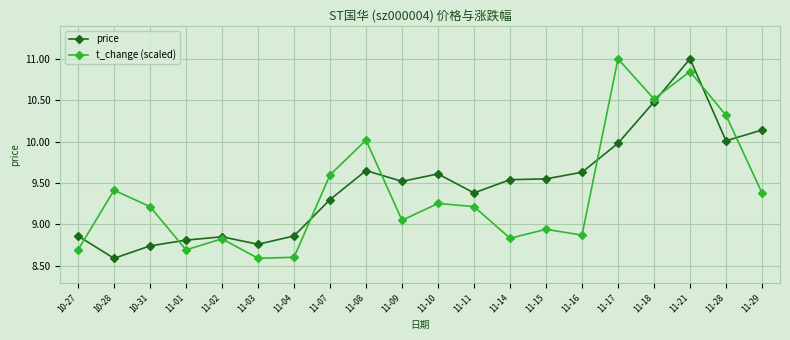

Which series changed the most between 11-15 and 11-21?

t_change (scaled)